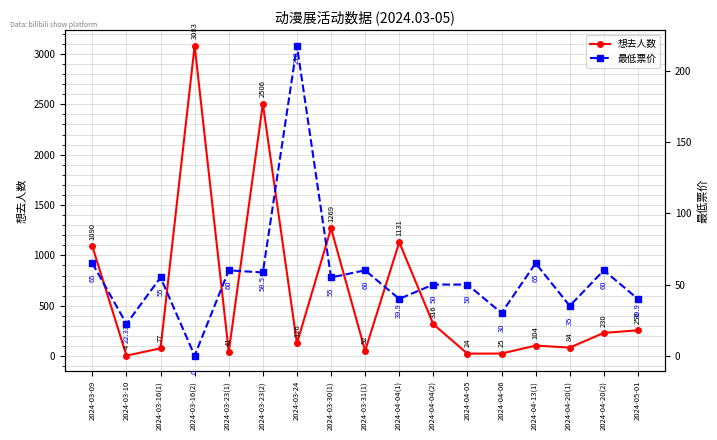

What is the maximum value for 想去人数?

3083